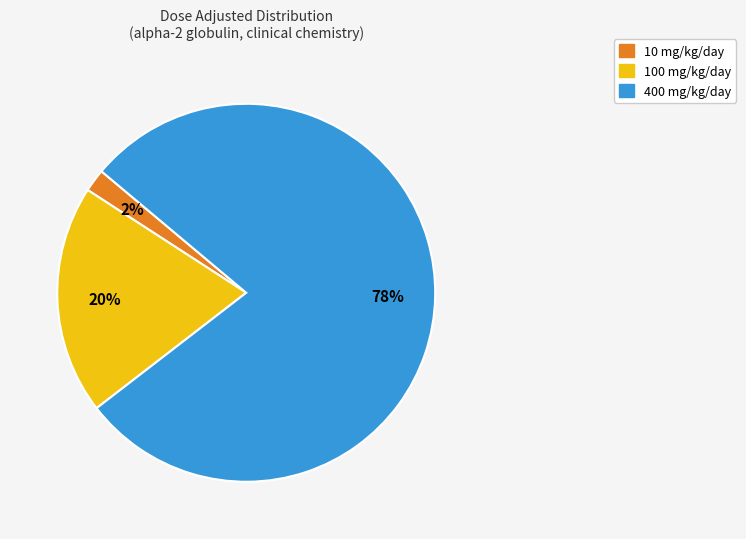

Count the number of slices in the pie.

3